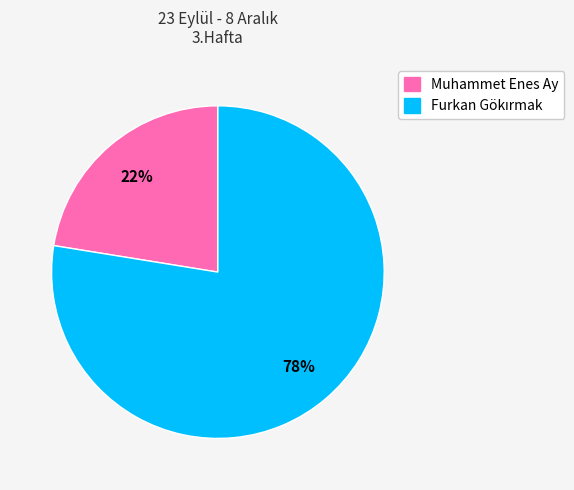

True or false: Muhammet Enes Ay accounts for 22% of the total.

True